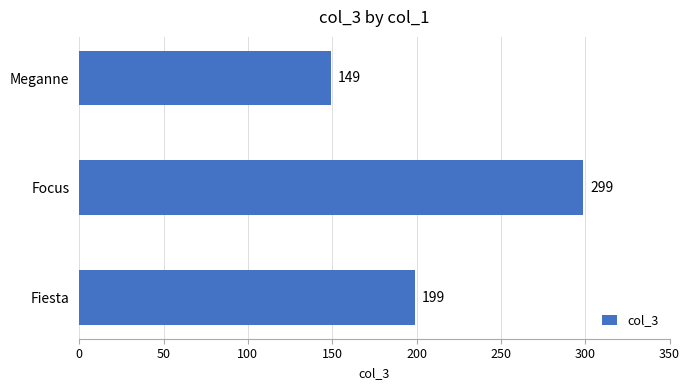

What is the difference between the second highest and minimum values?

50